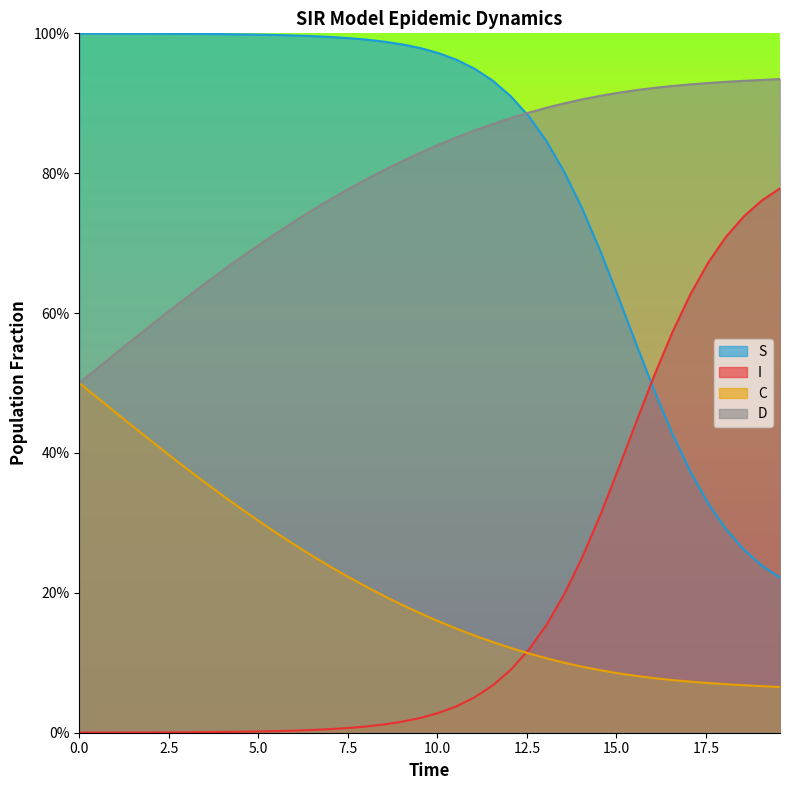

What is the average value of the S series?

0.8